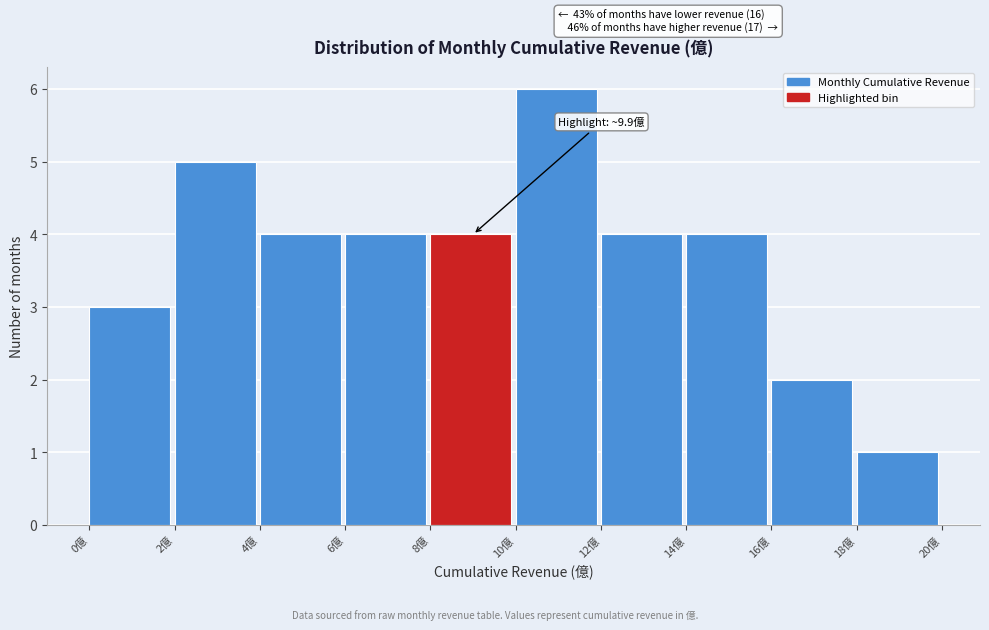

Over which range of the x-axis is the bar tallest?

10 to 12